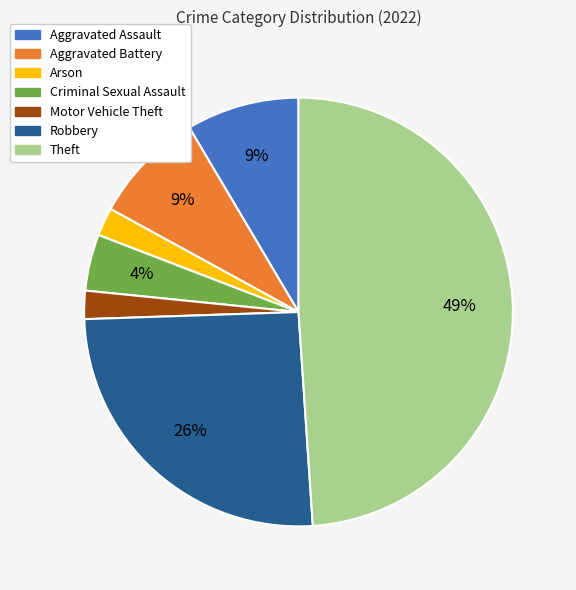

The Aggravated Assault slice represents 17% of the pie. True or false?

False